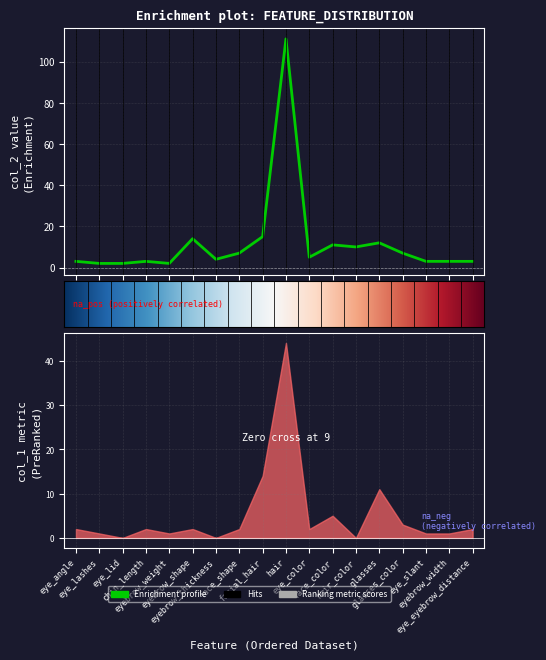

What is the value of the 9th point from the left?

15